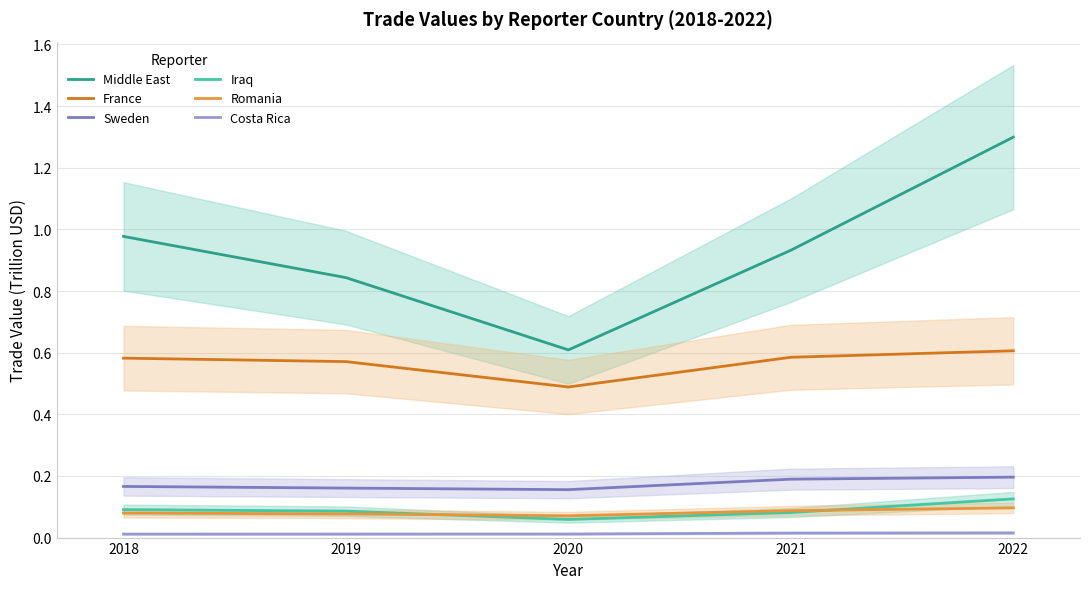

What is the difference between the maximum and minimum values in the Iraq series?

0.1